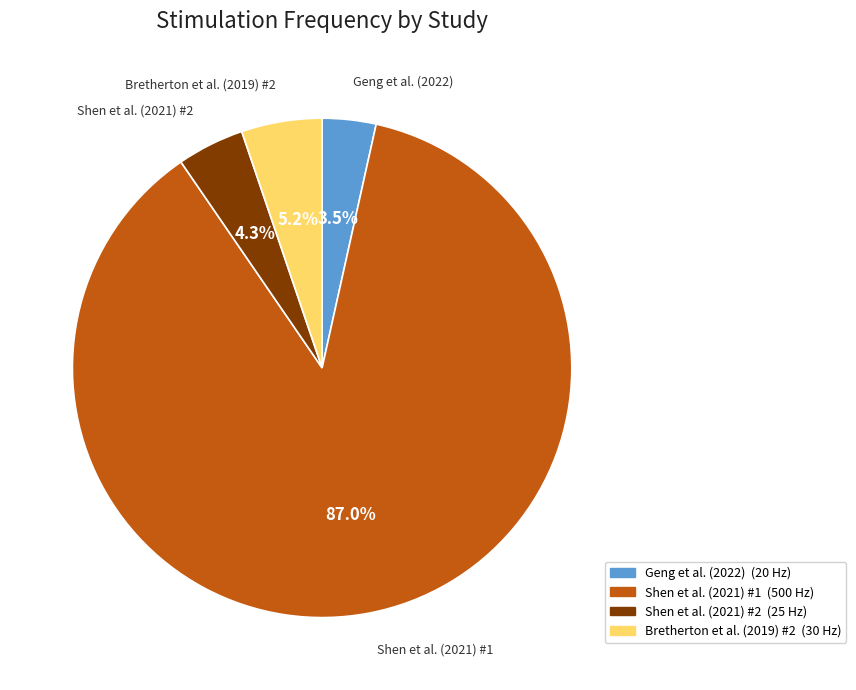

The Bretherton et al. (2019) #2 slice represents 5% of the pie. True or false?

True